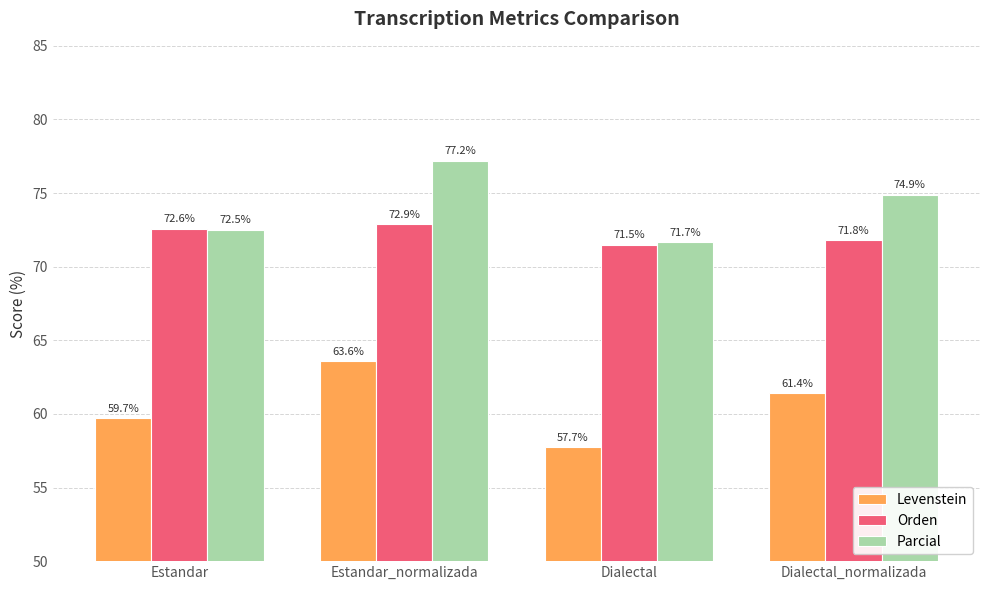

Reading left to right, what are all the values shown in this chart?

Levenstein: 59.7	63.6	57.7	61.4
Orden: 72.6	72.9	71.5	71.8
Parcial: 72.5	77.2	71.7	74.9